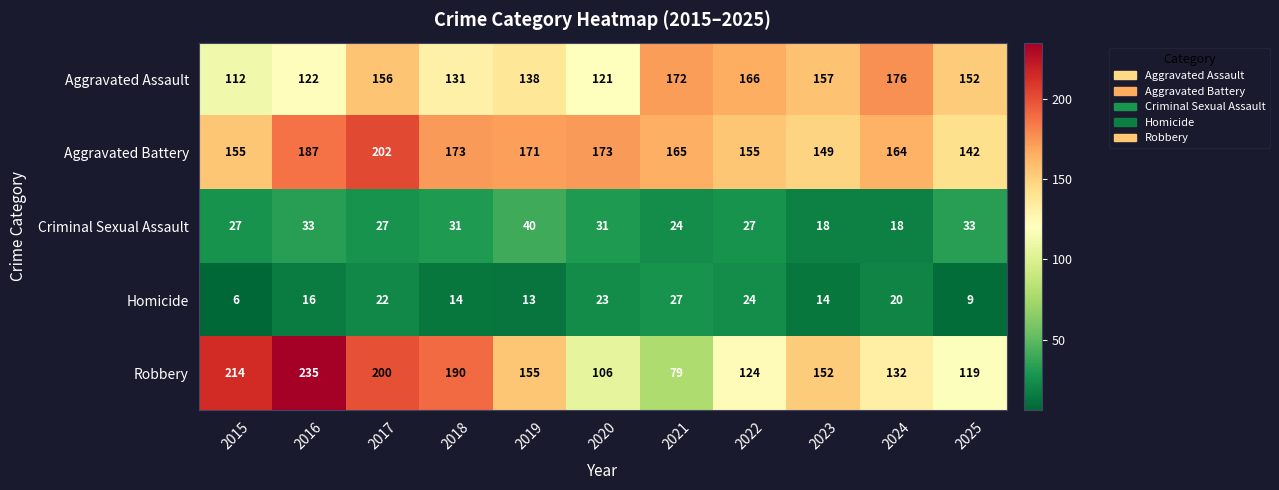

True or false: Aggravated Assault has a value of 121 at 2020.

True